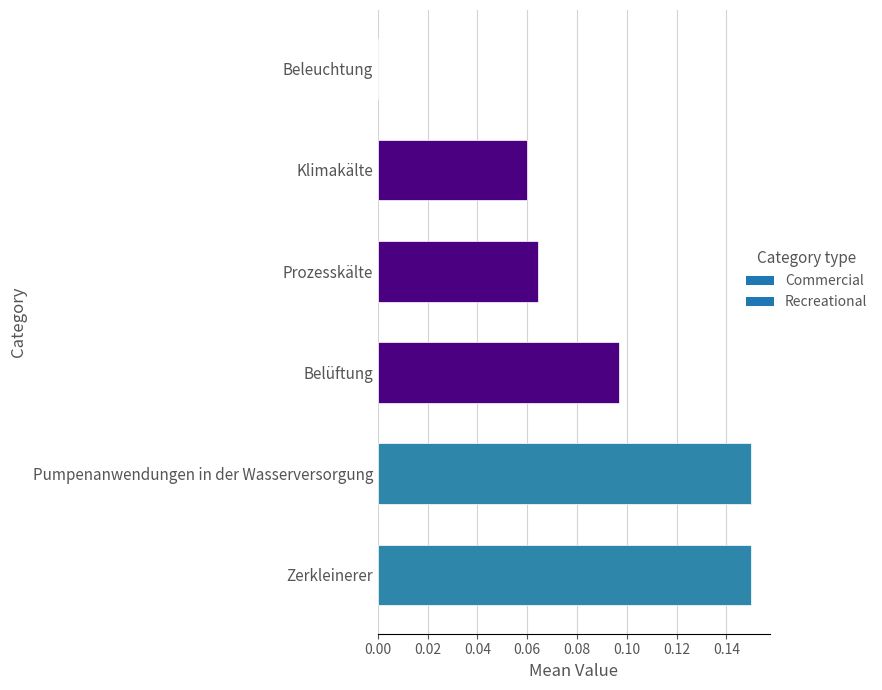

Where is the data nearest to the value 0?

Beleuchtung